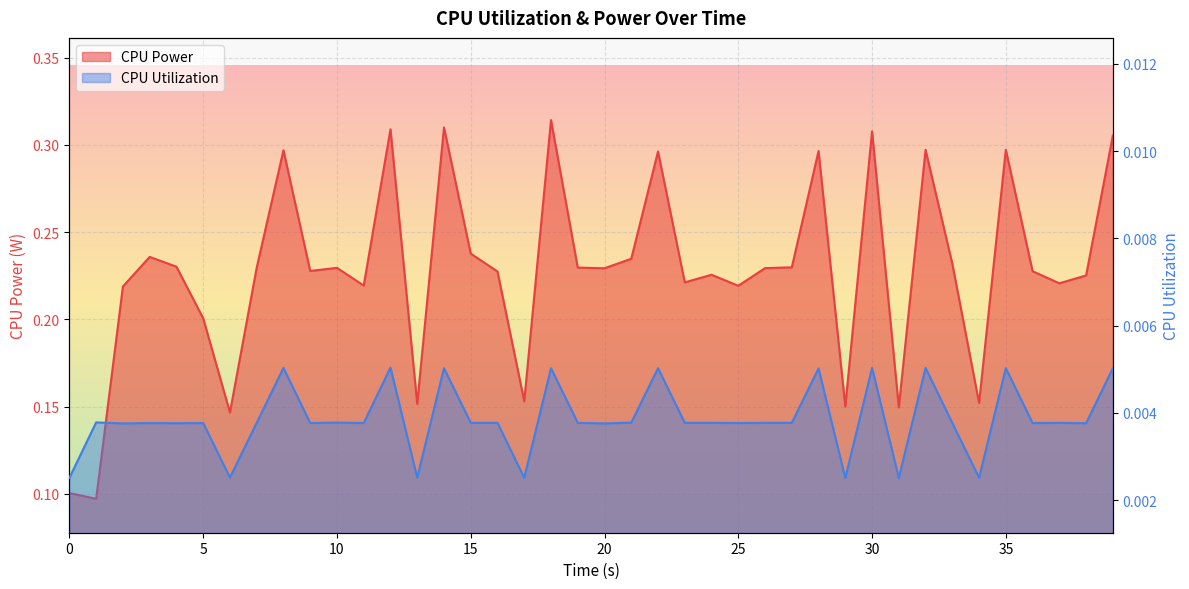

Reading left to right, what are all the values shown in this chart?

CPU Power: 0.1	0.1	0.2	0.2	0.2	0.2	0.1	0.2	0.3	0.2	0.2	0.2	0.3	0.2	0.3	0.2	0.2	0.2	0.3	0.2	0.2	0.2	0.3	0.2	0.2	0.2	0.2	0.2	0.3	0.2	0.3	0.1	0.3	0.2	0.2	0.3	0.2	0.2	0.2	0.3
CPU Utilization: 0.0	0.0	0.0	0.0	0.0	0.0	0.0	0.0	0.0	0.0	0.0	0.0	0.0	0.0	0.0	0.0	0.0	0.0	0.0	0.0	0.0	0.0	0.0	0.0	0.0	0.0	0.0	0.0	0.0	0.0	0.0	0.0	0.0	0.0	0.0	0.0	0.0	0.0	0.0	0.0